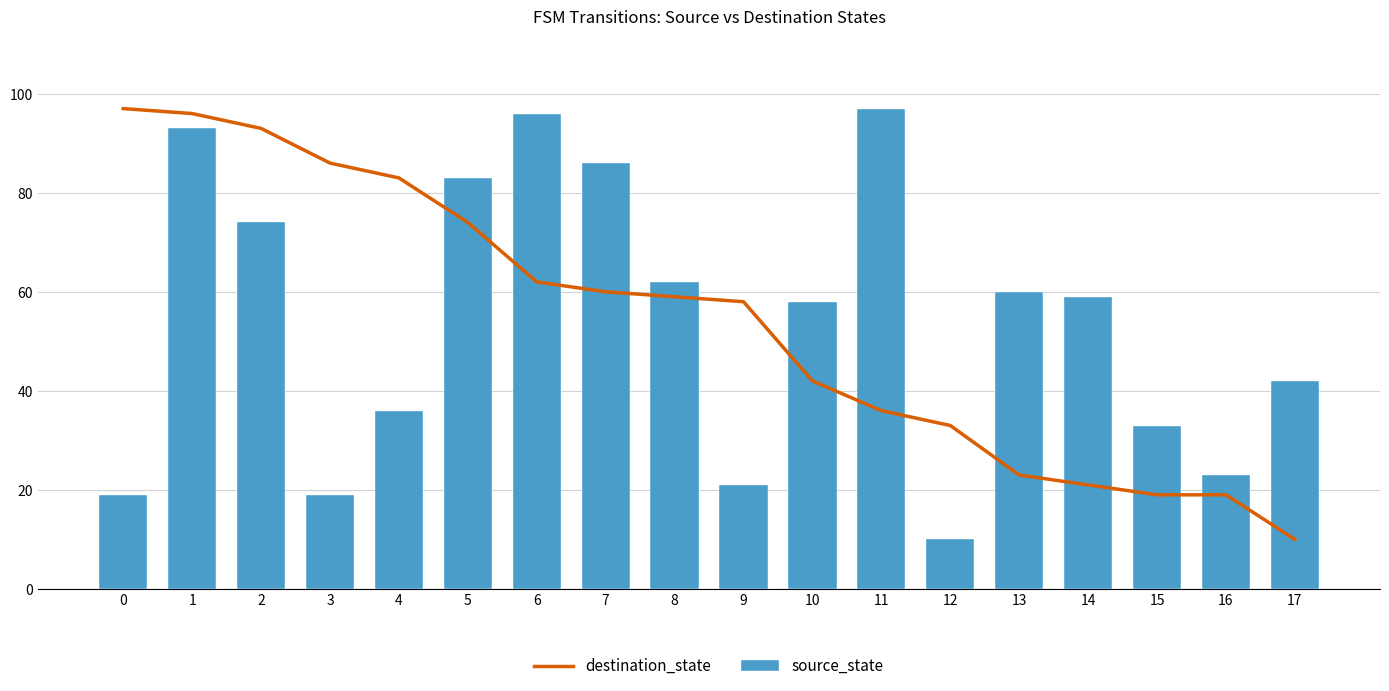

Is the value of source_state at 4 greater than the value of destination_state at 16?

Yes